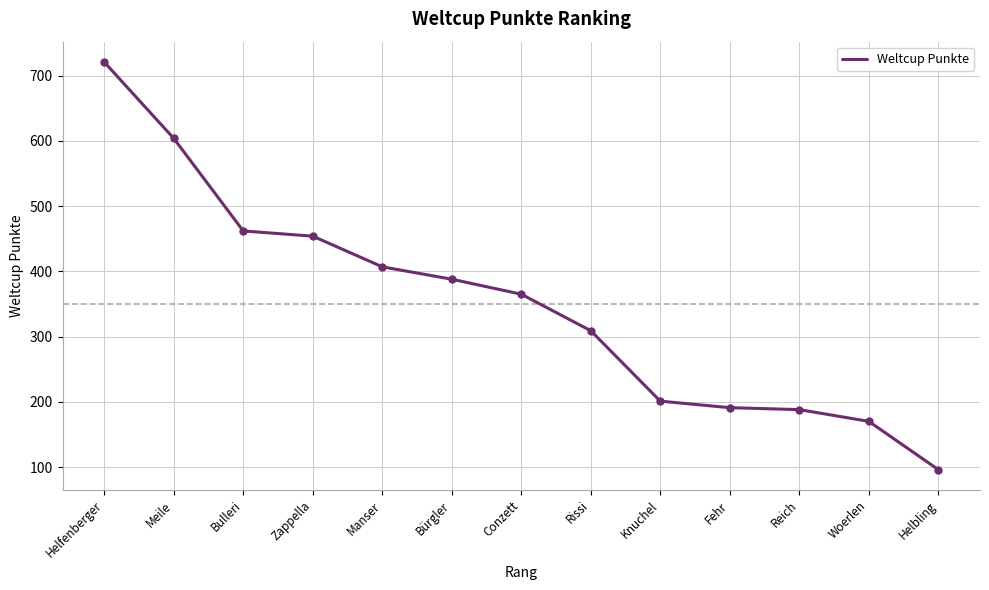

The chart shows a value of 721 at Helfenberger. True or false?

True